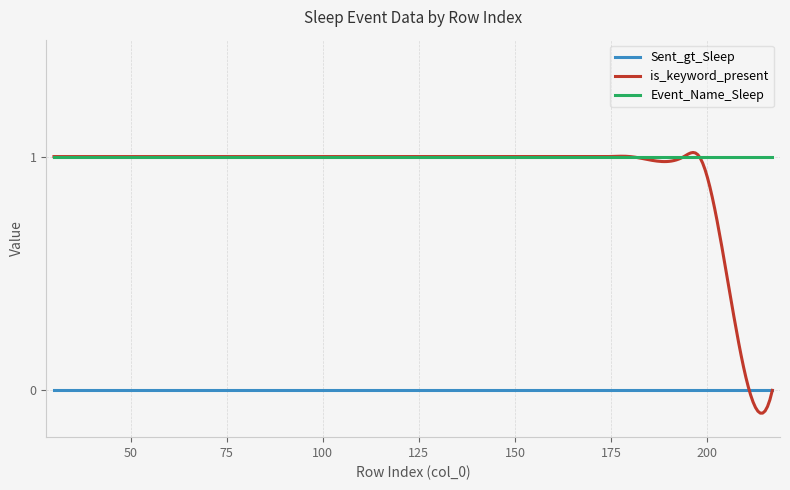

Which series has the widest spread of values?

is_keyword_present